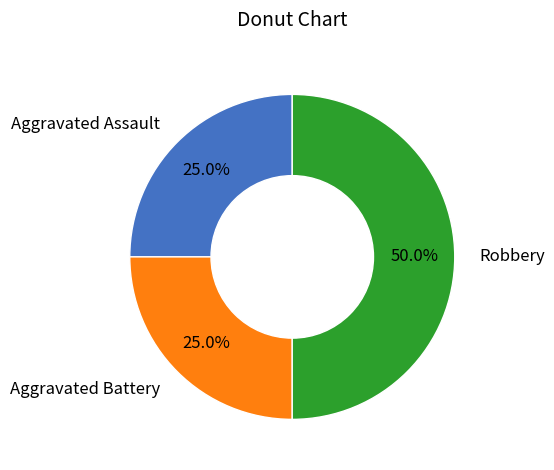

To the nearest percent, what is the average slice percentage?

33%